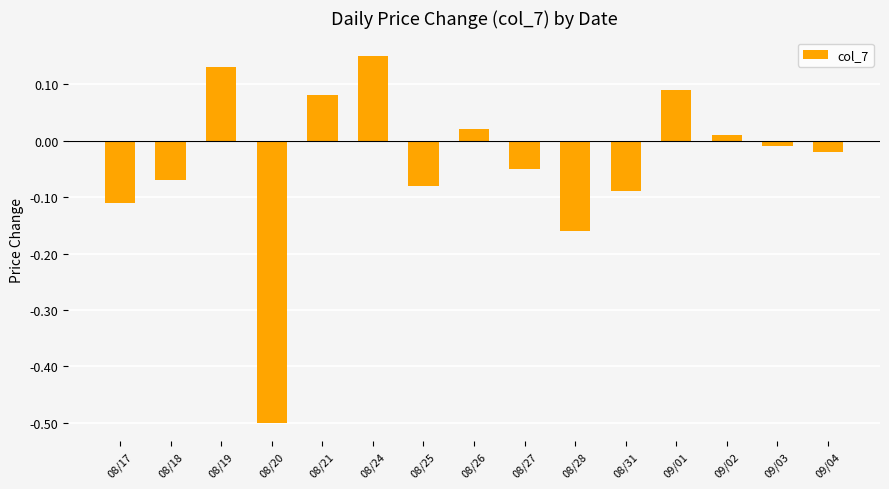

What is the label of the 10th bar from the left?

08/28